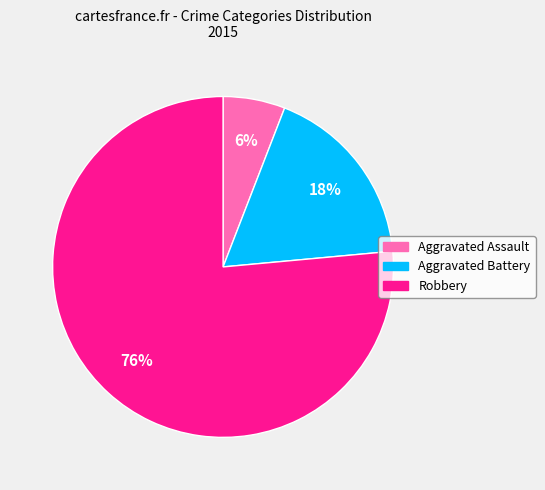

Does Aggravated Assault represent more than half of the total?

No